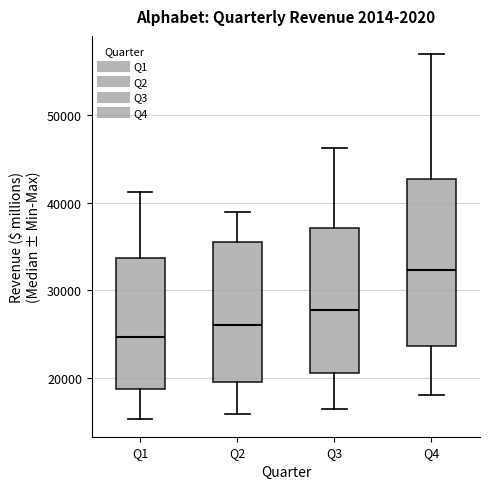

Which box's median line is the lowest?

Q1